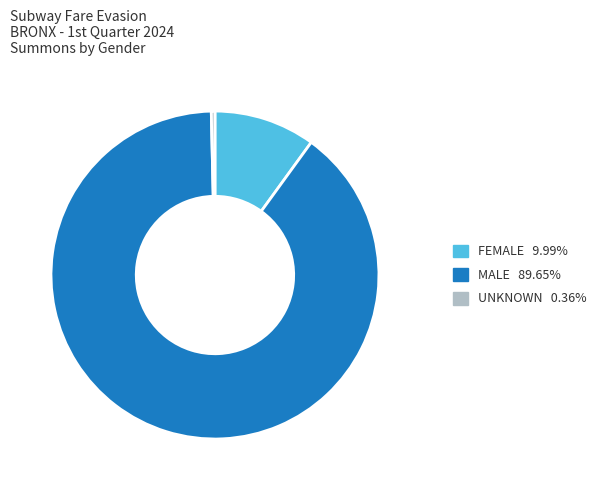

What is the largest slice in the pie chart?

MALE